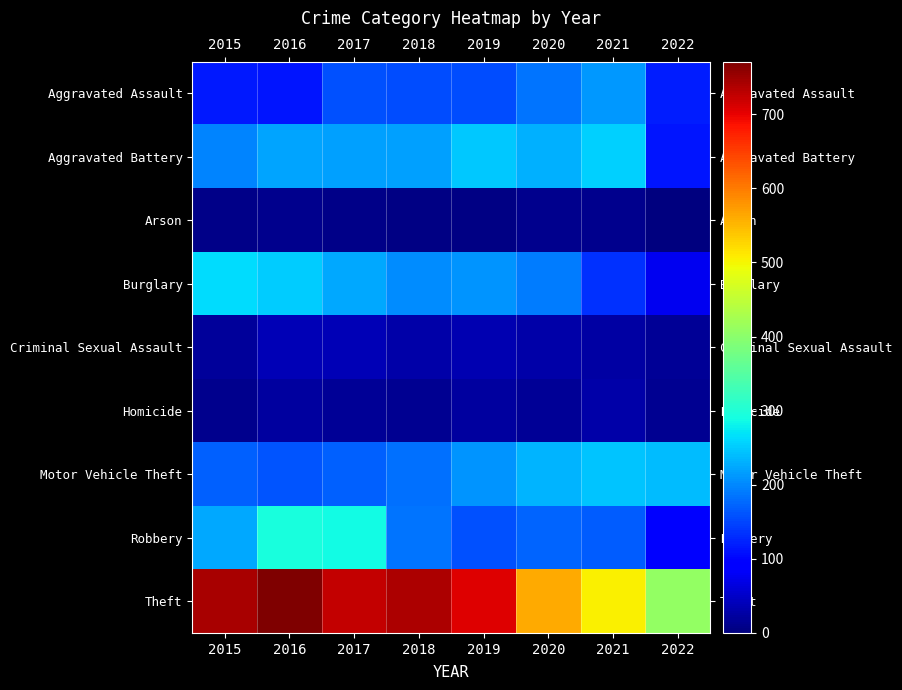

At which category is the sum across all series the highest?

2016